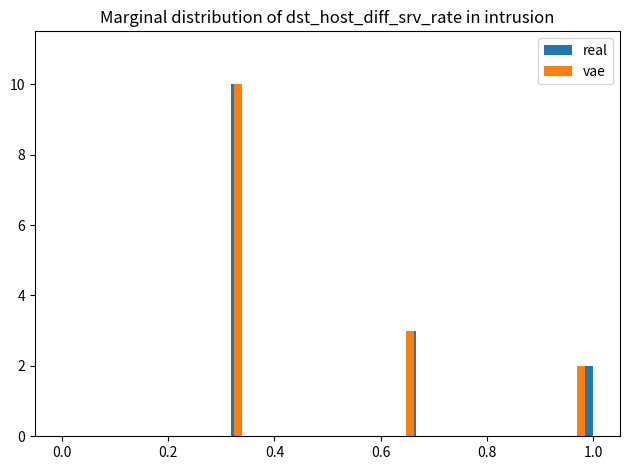

Does the chart contain stacked bars?

No